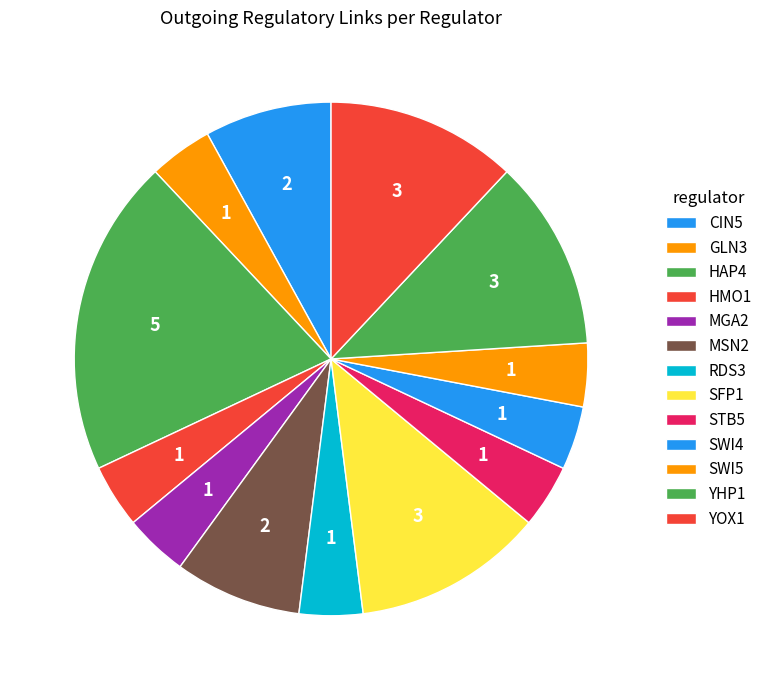

How many slices are in this pie chart?

13